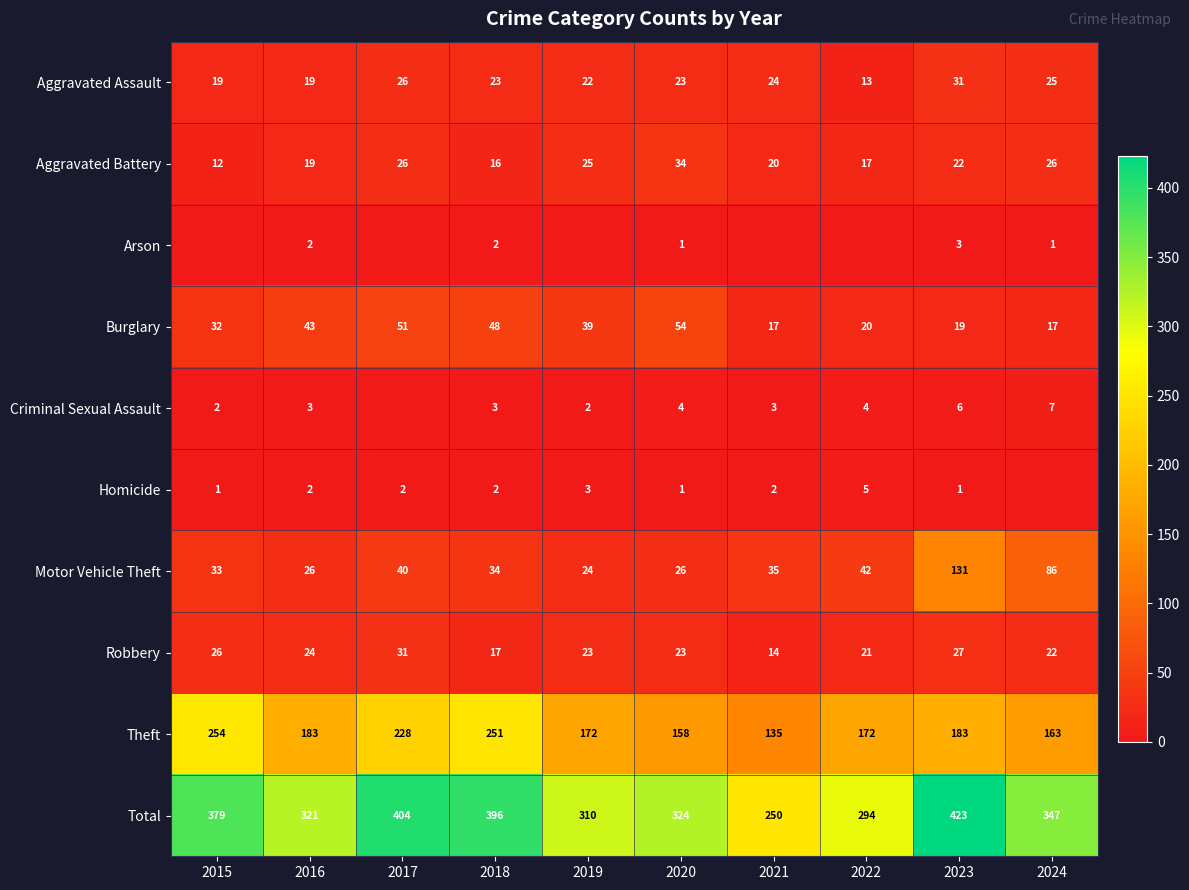

What is the difference between the Criminal Sexual Assault values at 2023 and 2020?

2